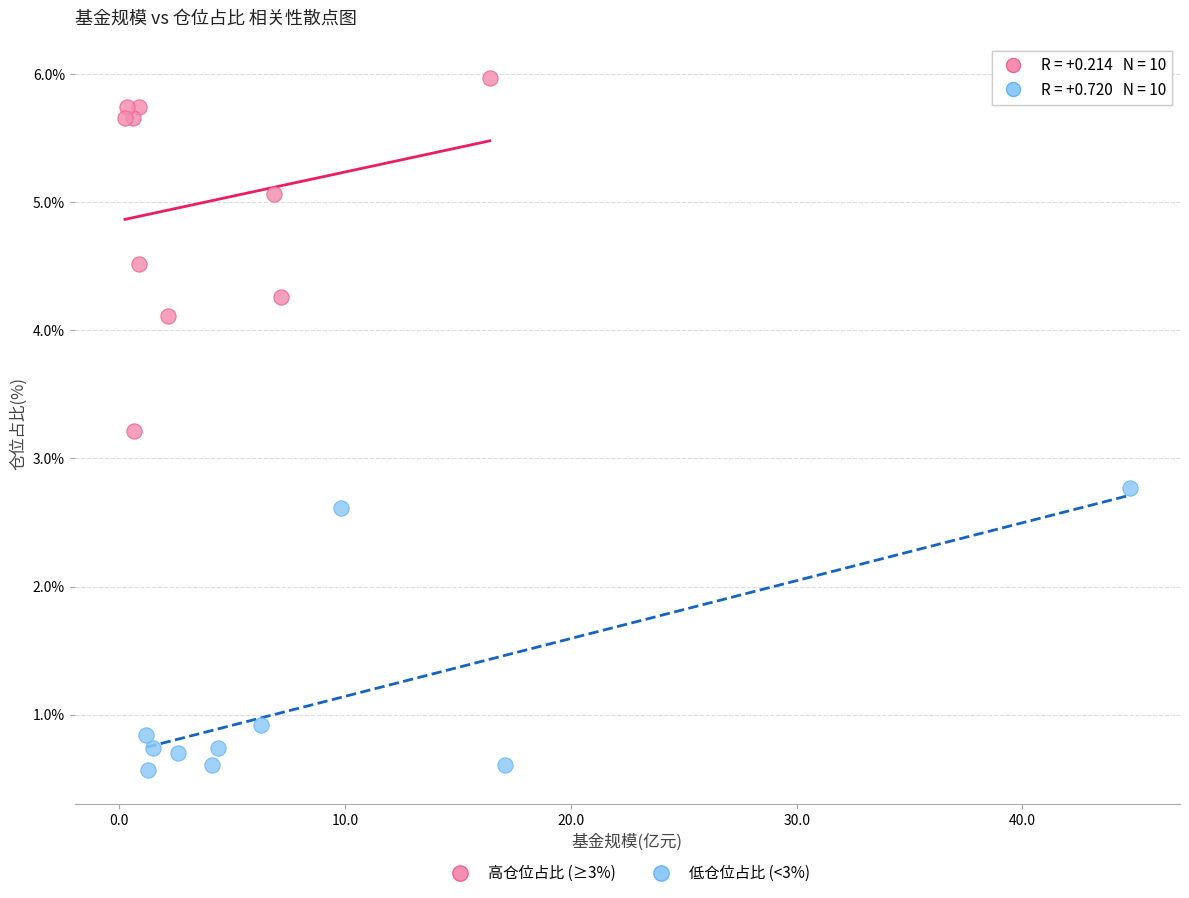

Which series contains the highest Y value?

高仓位占比 (≥3%)